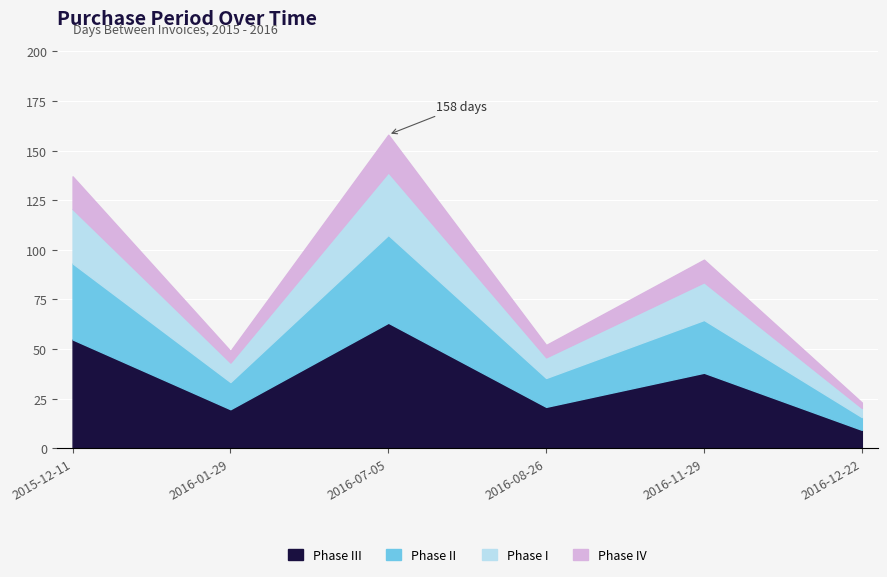

Read the value at 2015-12-11, to the nearest 5.

135